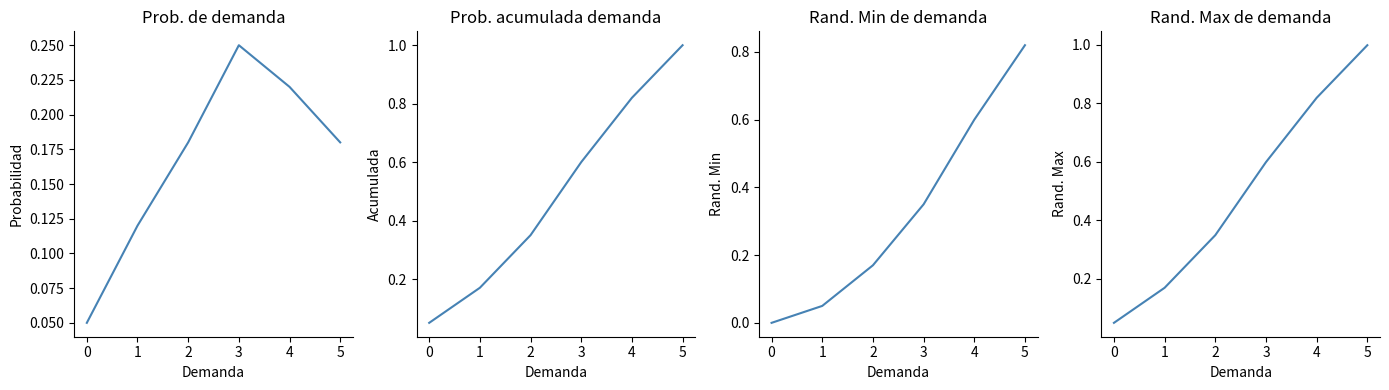

Reading left to right, list all the values displayed in this chart.

Prob.: 0.1	0.1	0.2	0.2	0.2	0.2
Acumulada: 0.1	0.2	0.3	0.6	0.8	1.0
Rand. Min: 0.0	0.1	0.2	0.3	0.6	0.8
Rand. Max: 0.0	0.2	0.3	0.6	0.8	1.0